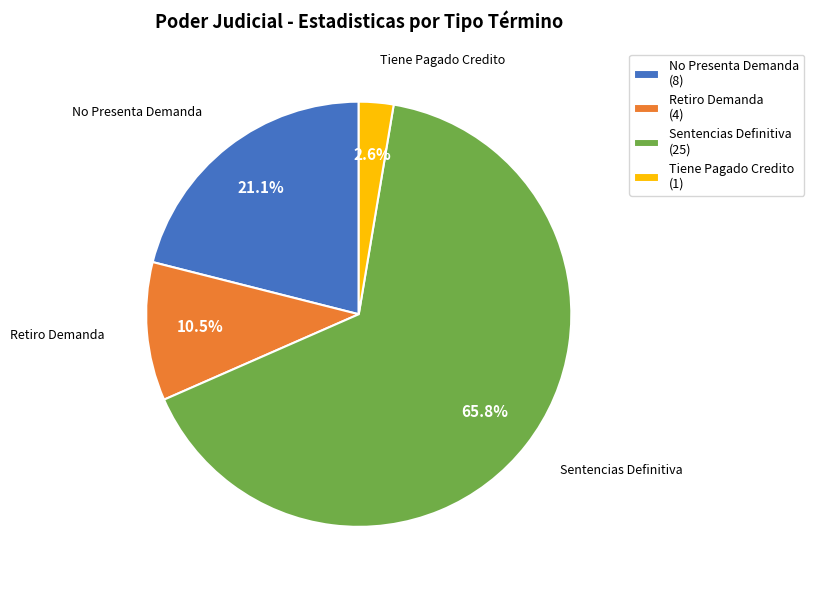

What percentage is the Tiene Pagado Credito slice, to the nearest percent?

3%